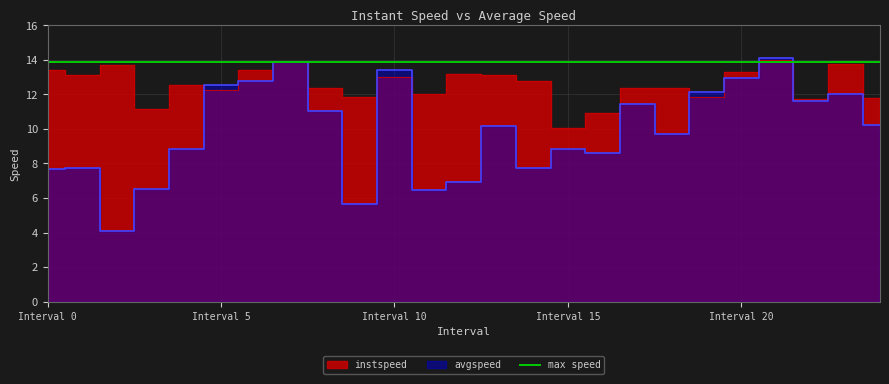

Which label corresponds to the smallest value in the chart?

2